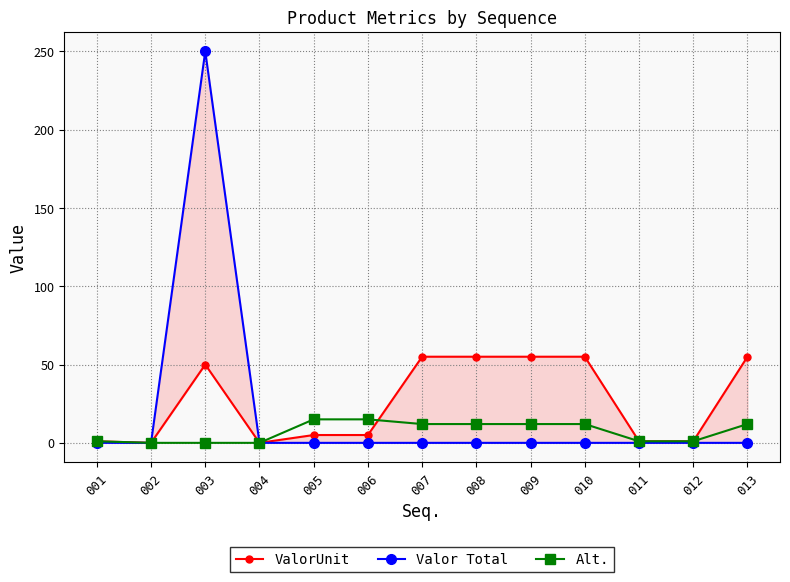

True or false: Valor Total and ValorUnit cross at least once.

False